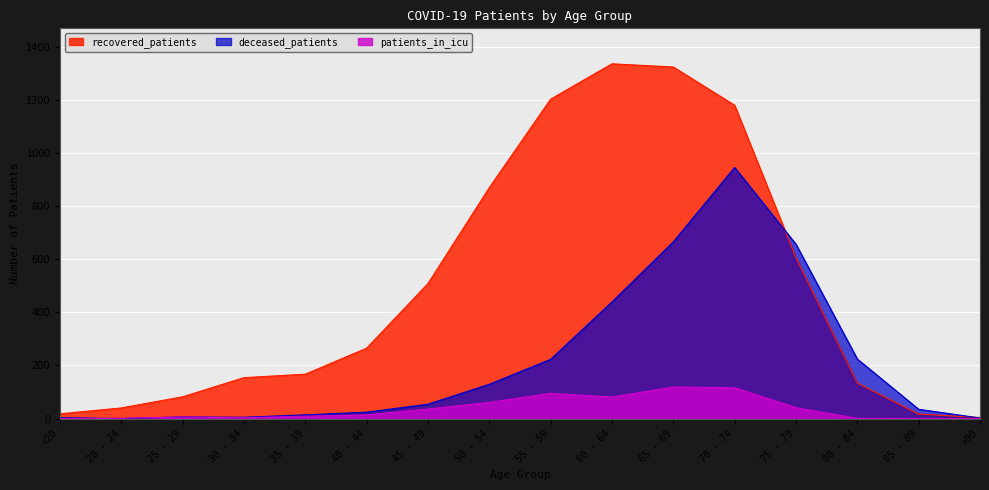

Which series has the largest range (max minus min)?

recovered_patients